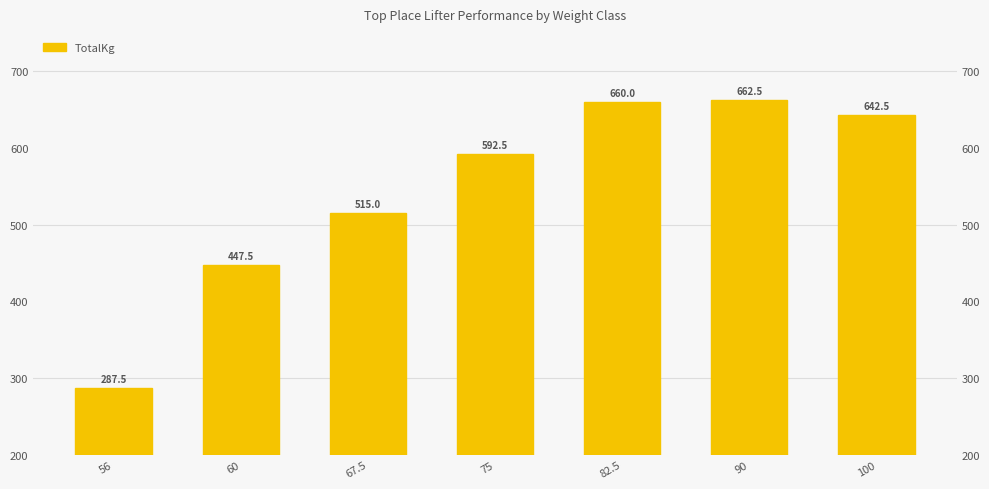

What position from the right is 75?

4